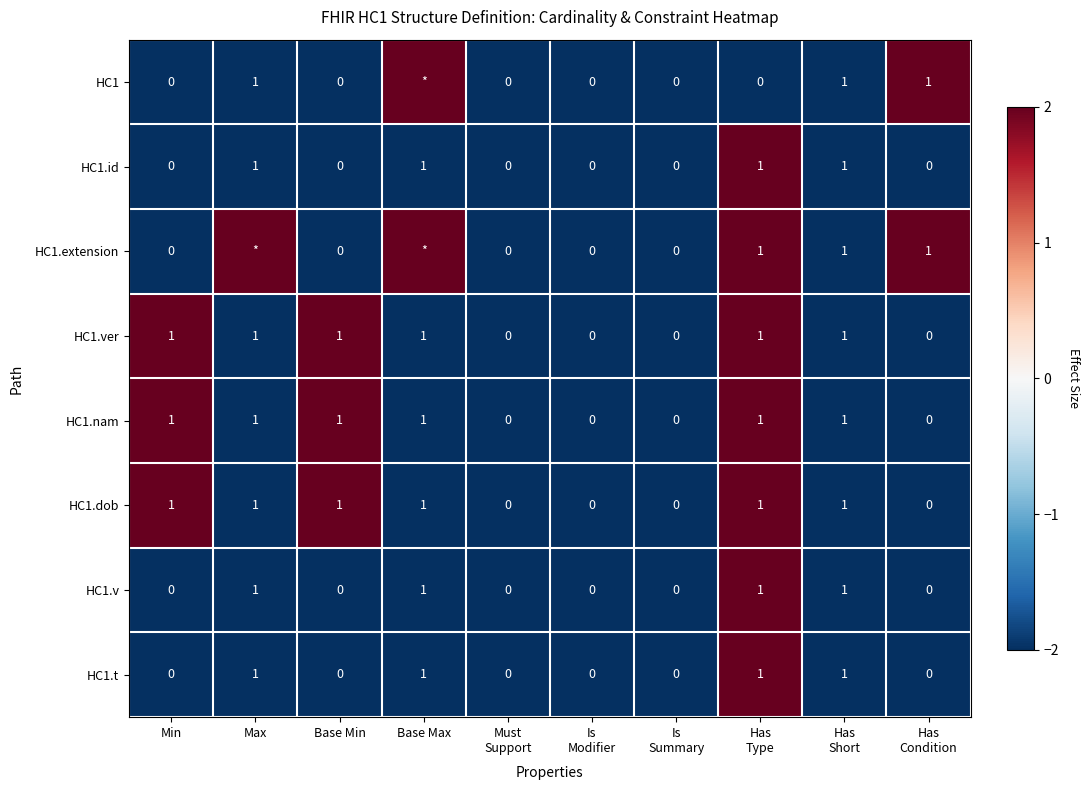

Is it true that HC1.t equals 0 at Min?

True